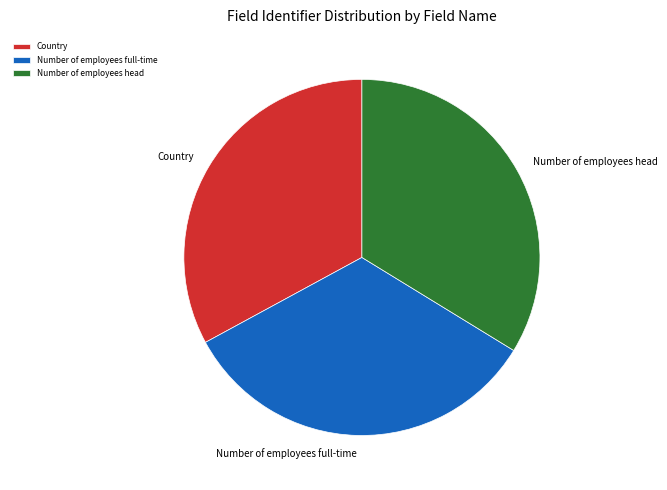

Does Country represent more than half of the total?

No